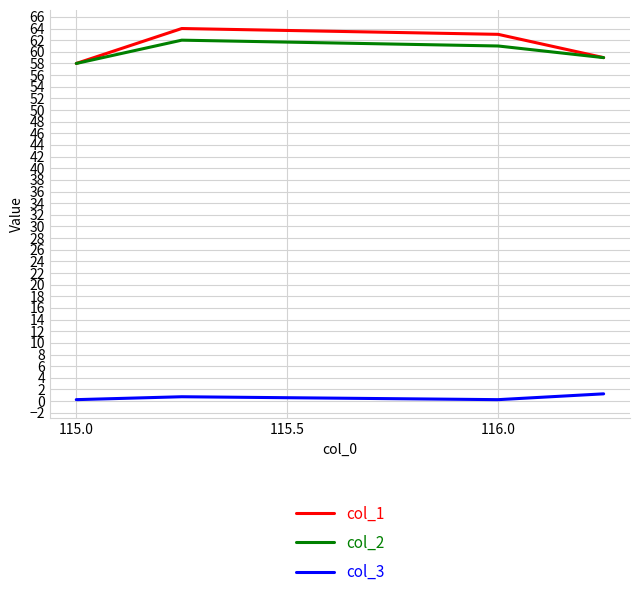

True or false: col_1 and col_3 intersect in this chart.

False